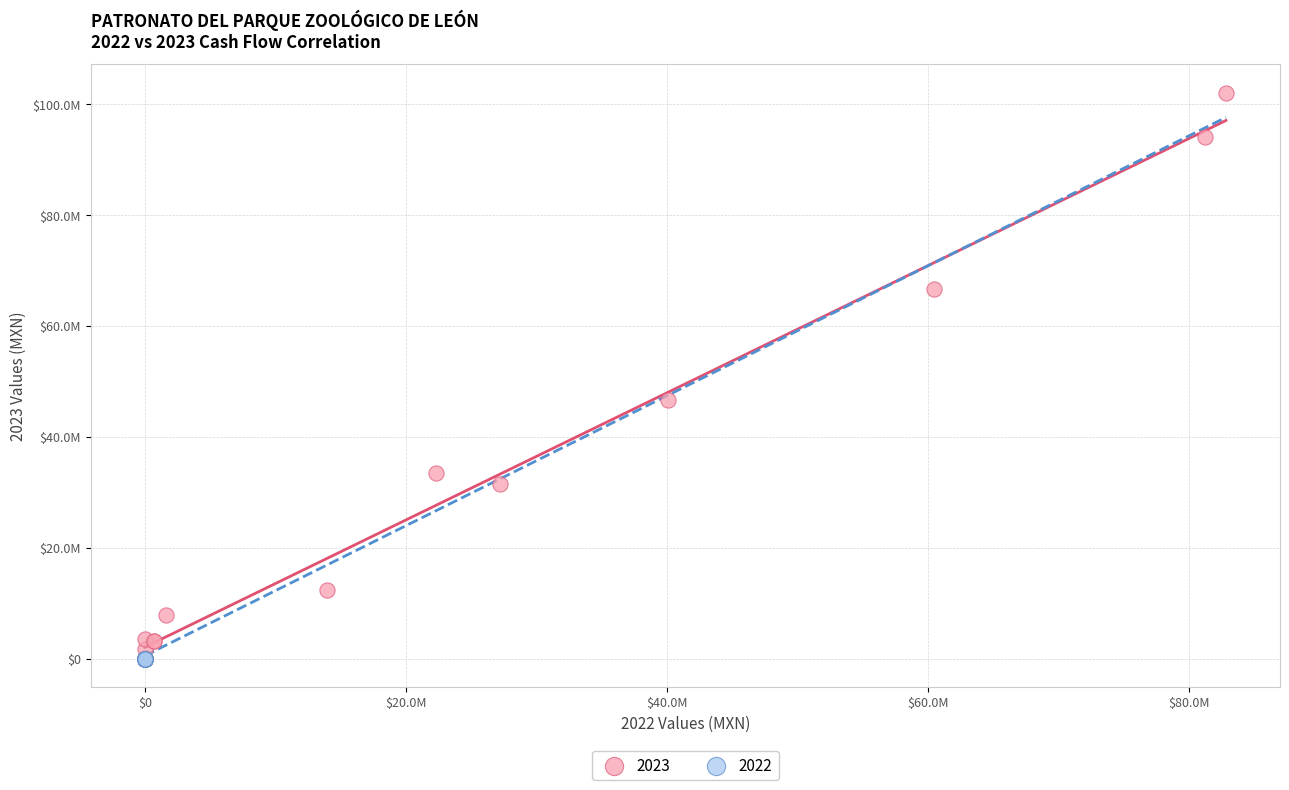

What are all the series names shown in the legend?

2023, 2022